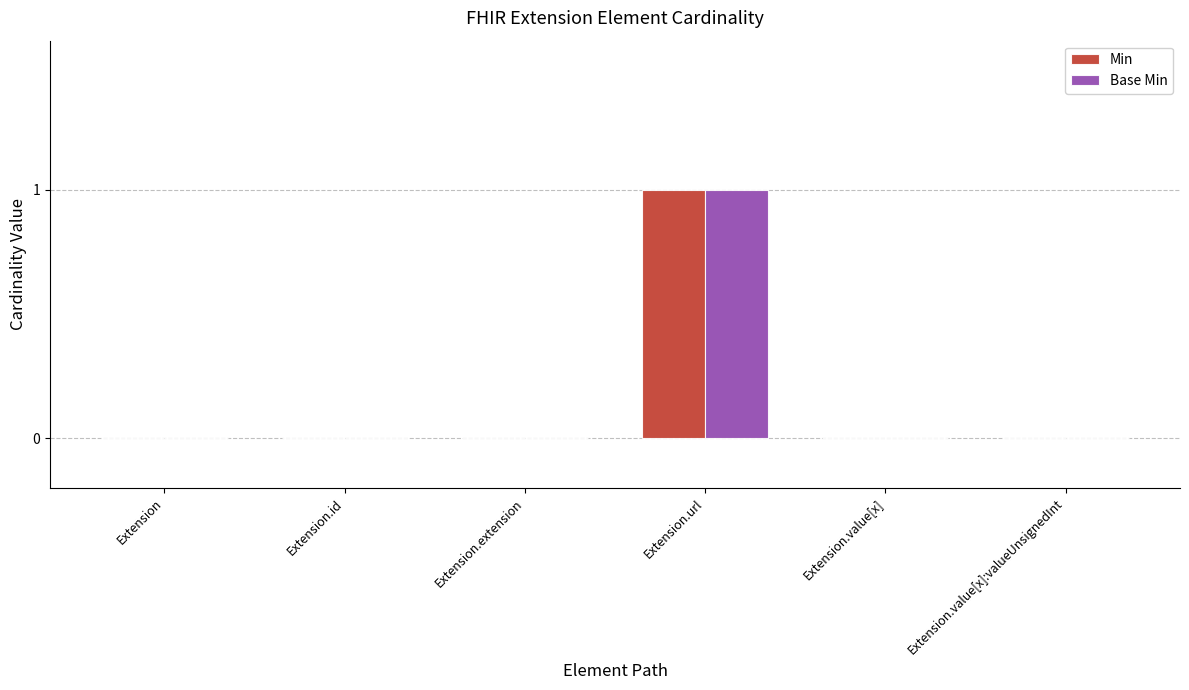

The Base Min series shows 1 at Extension.id. True or false?

False